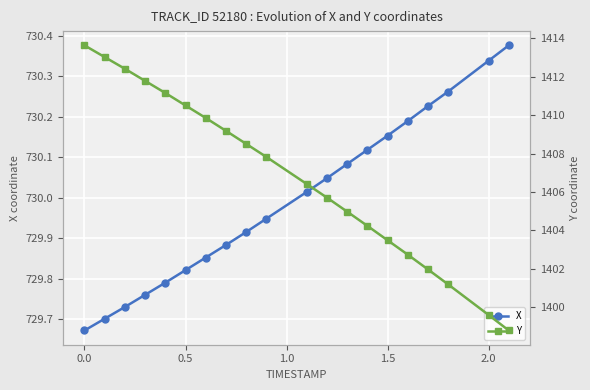

What is the difference between the maximum and minimum values in the X series?

0.7